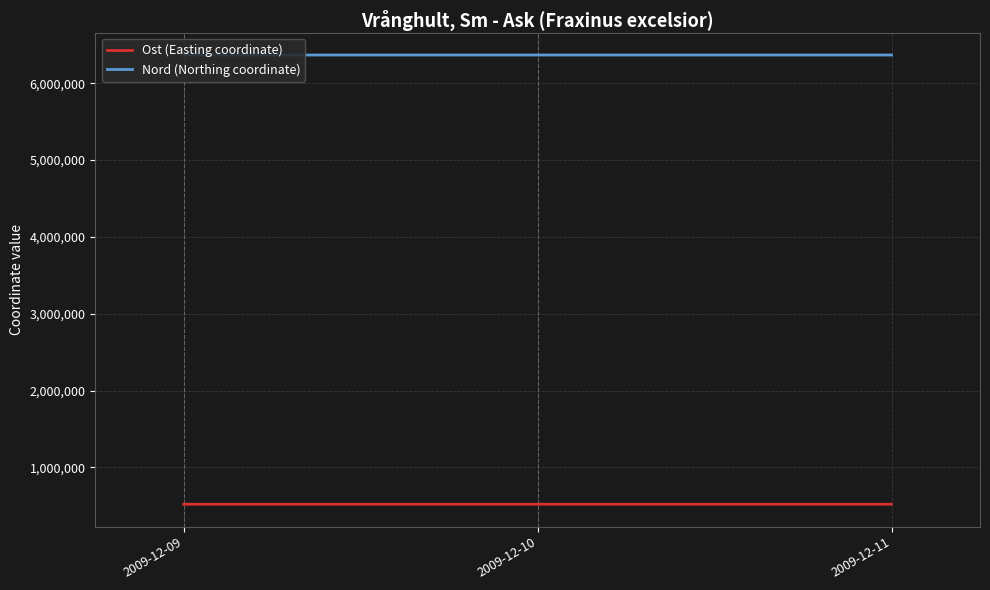

At how many categories does at least one series exceed 6247388?

3